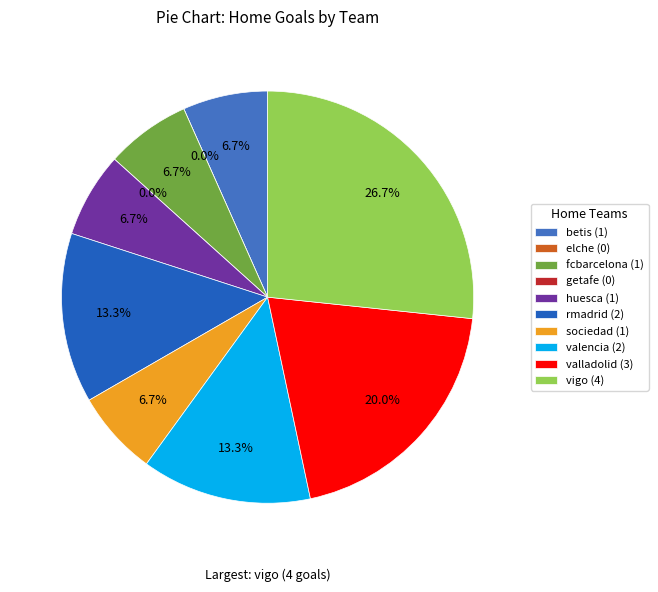

How many segments does this pie chart have?

10